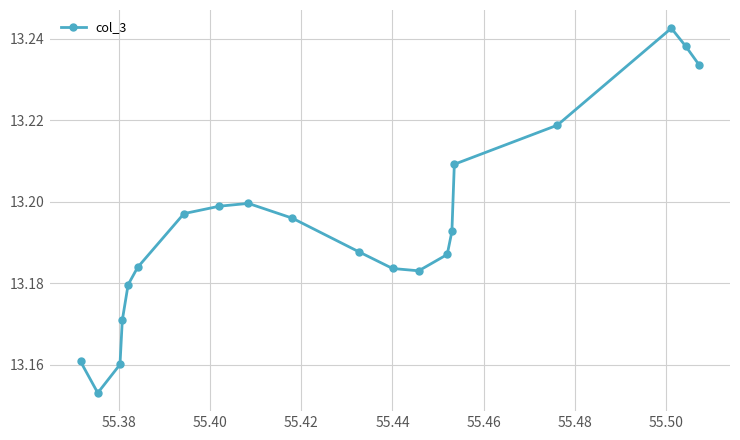

Reading left to right, list all the values displayed in this chart.

13.2	13.2	13.2	13.2	13.2	13.2	13.2	13.2	13.2	13.2	13.2	13.2	13.2	13.2	13.2	13.2	13.2	13.2	13.2	13.2